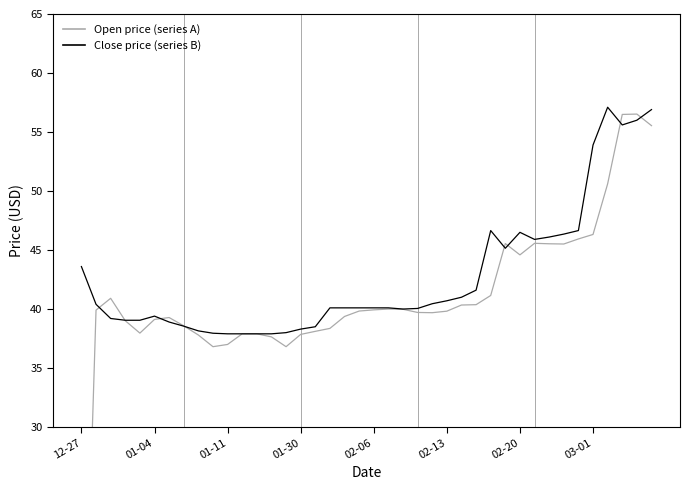

The value of Close price (series B) at 02-13 is 21.9. True or false?

False